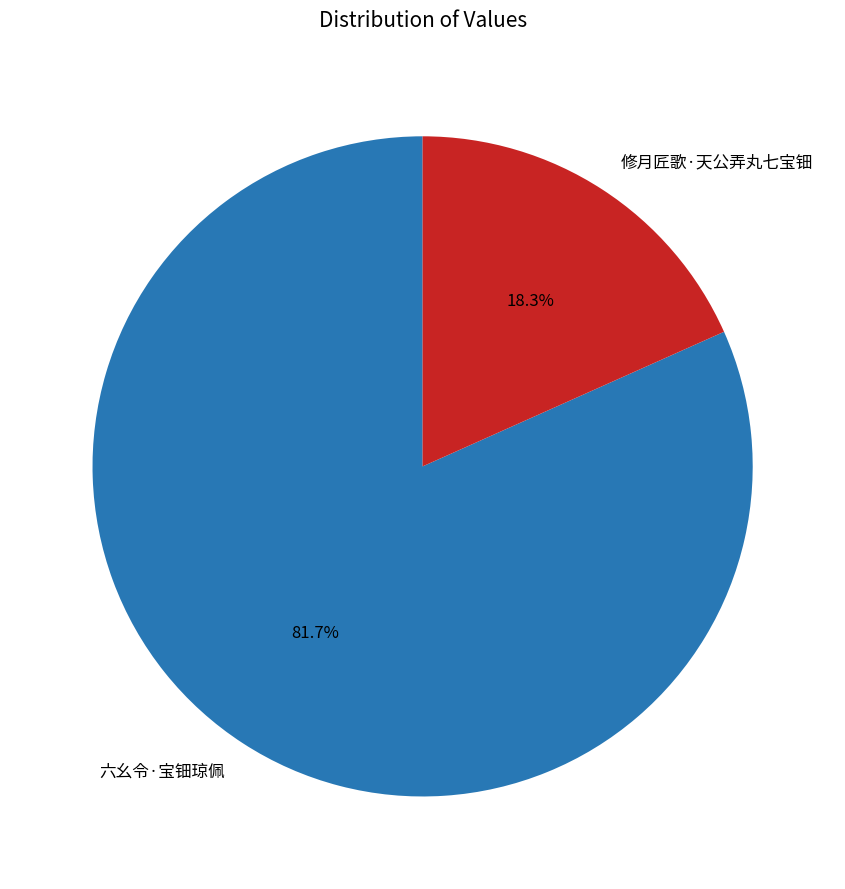

How much of the chart is everything except 六幺令·宝钿琼佩?

18.3%